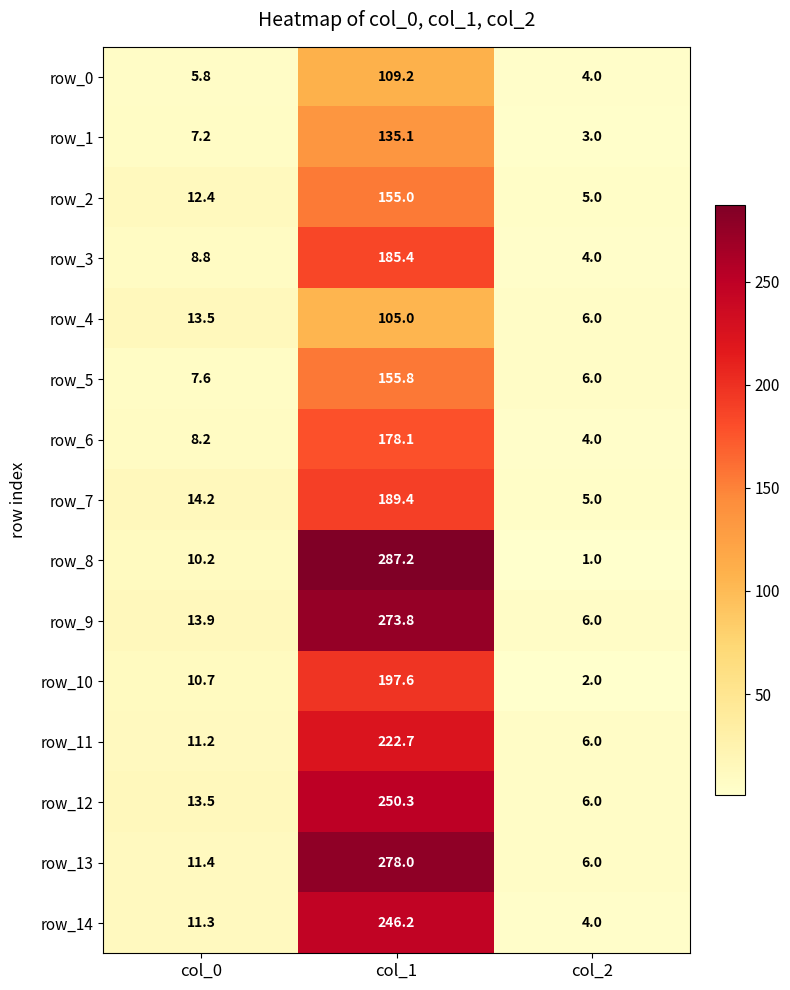

The row_5 series shows 155.8 at col_1. True or false?

True